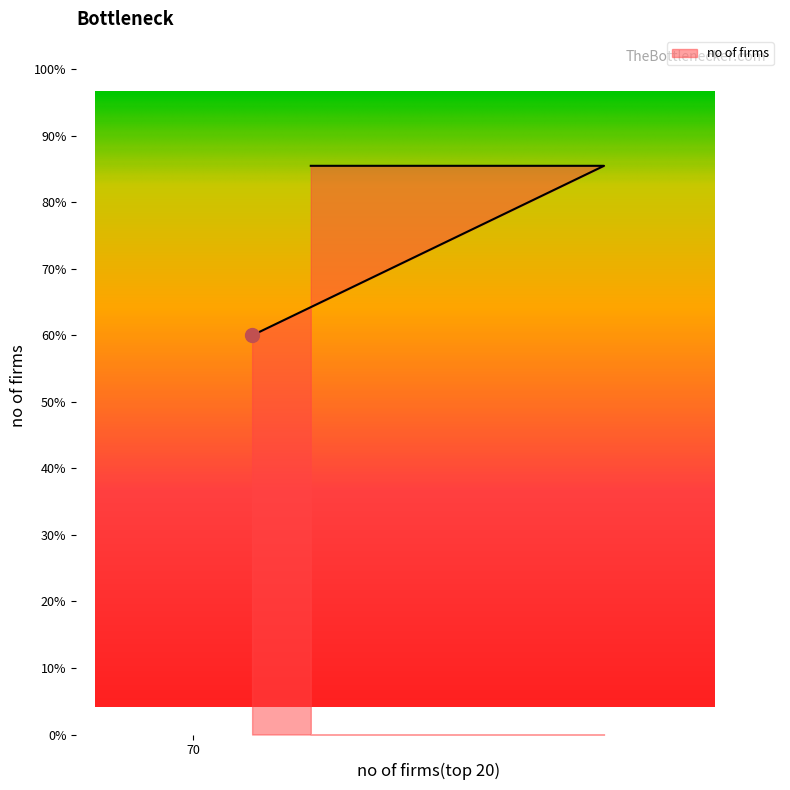

What is the smallest value displayed?

60.0